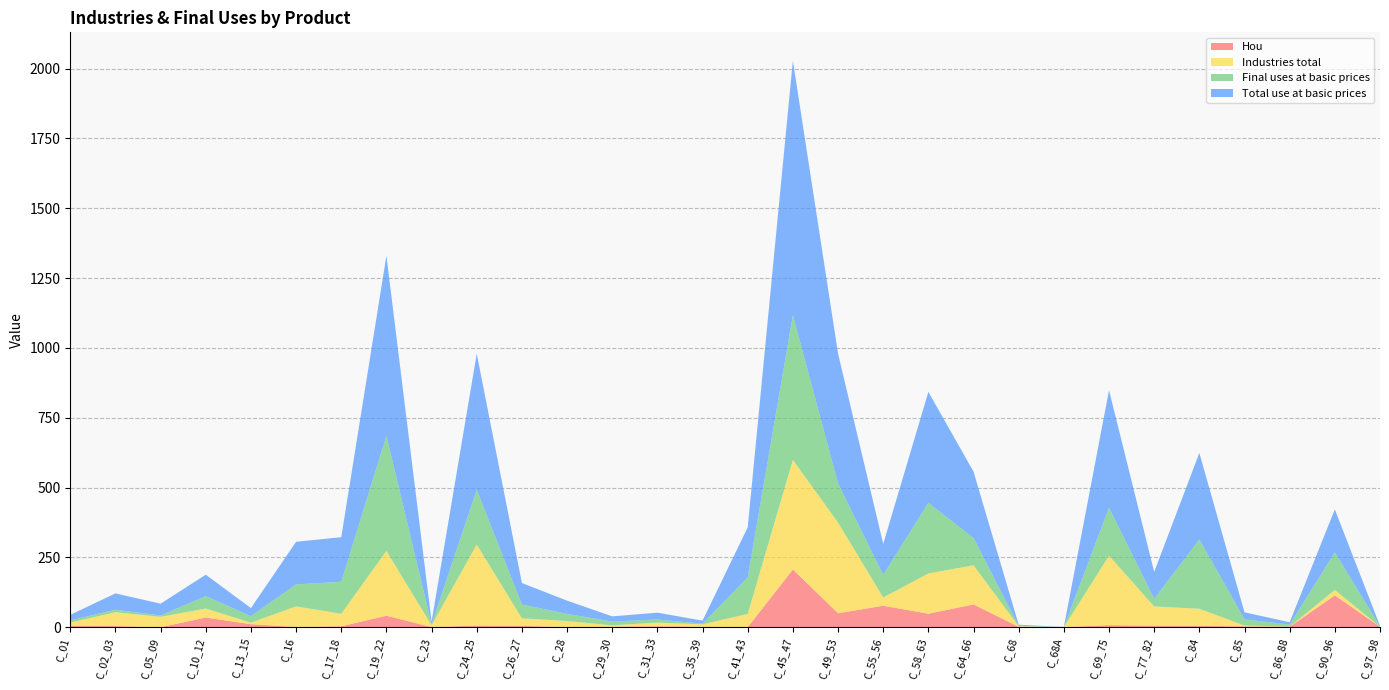

Reading right to left, what are all the values shown in this chart?

Hou: C_97_98=1.6	C_90_96=114.1	C_86_88=1.6	C_85=3.0	C_84=4.8	C_77_82=5.7	C_69_75=7.5	C_68A=0.3	C_68=1.6	C_64_66=81.6	C_58_63=48.5	C_55_56=76.9	C_49_53=50.0	C_45_47=206.7	C_41_43=0.2	C_35_39=1.6	C_31_33=3.5	C_29_30=1.7	C_28=0.6	C_26_27=4.8	C_24_25=6.0	C_23=0.5	C_19_22=41.3	C_17_18=3.3	C_16=0.8	C_13_15=10.8	C_10_12=34.8	C_05_09=0.0	C_02_03=4.2	C_01=5.3
Industries total: C_97_98=0.0	C_90_96=19.3	C_86_88=0.7	C_85=3.0	C_84=61.4	C_77_82=68.7	C_69_75=248.7	C_68A=0.0	C_68=1.9	C_64_66=140.1	C_58_63=144.0	C_55_56=29.6	C_49_53=324.8	C_45_47=392.2	C_41_43=47.6	C_35_39=8.8	C_31_33=13.2	C_29_30=5.1	C_28=21.8	C_26_27=27.1	C_24_25=290.2	C_23=6.8	C_19_22=231.9	C_17_18=45.0	C_16=73.8	C_13_15=5.7	C_10_12=32.1	C_05_09=37.3	C_02_03=49.6	C_01=11.4
Final uses at basic prices: C_97_98=1.6	C_90_96=134.6	C_86_88=7.5	C_85=22.2	C_84=248.1	C_77_82=27.5	C_69_75=171.8	C_68A=0.3	C_68=1.8	C_64_66=97.6	C_58_63=252.8	C_55_56=81.0	C_49_53=140.1	C_45_47=518.5	C_41_43=131.1	C_35_39=2.3	C_31_33=11.1	C_29_30=13.5	C_28=25.5	C_26_27=49.6	C_24_25=196.3	C_23=3.0	C_19_22=412.4	C_17_18=114.5	C_16=78.8	C_13_15=23.2	C_10_12=44.5	C_05_09=4.9	C_02_03=8.8	C_01=8.1
Total use at basic prices: C_97_98=1.6	C_90_96=153.9	C_86_88=8.1	C_85=25.2	C_84=309.6	C_77_82=96.2	C_69_75=420.4	C_68A=0.3	C_68=3.7	C_64_66=237.7	C_58_63=396.9	C_55_56=110.6	C_49_53=464.9	C_45_47=910.7	C_41_43=178.7	C_35_39=11.0	C_31_33=24.4	C_29_30=18.6	C_28=47.3	C_26_27=76.7	C_24_25=486.5	C_23=9.8	C_19_22=644.2	C_17_18=159.5	C_16=152.6	C_13_15=28.9	C_10_12=76.6	C_05_09=42.2	C_02_03=58.5	C_01=19.5